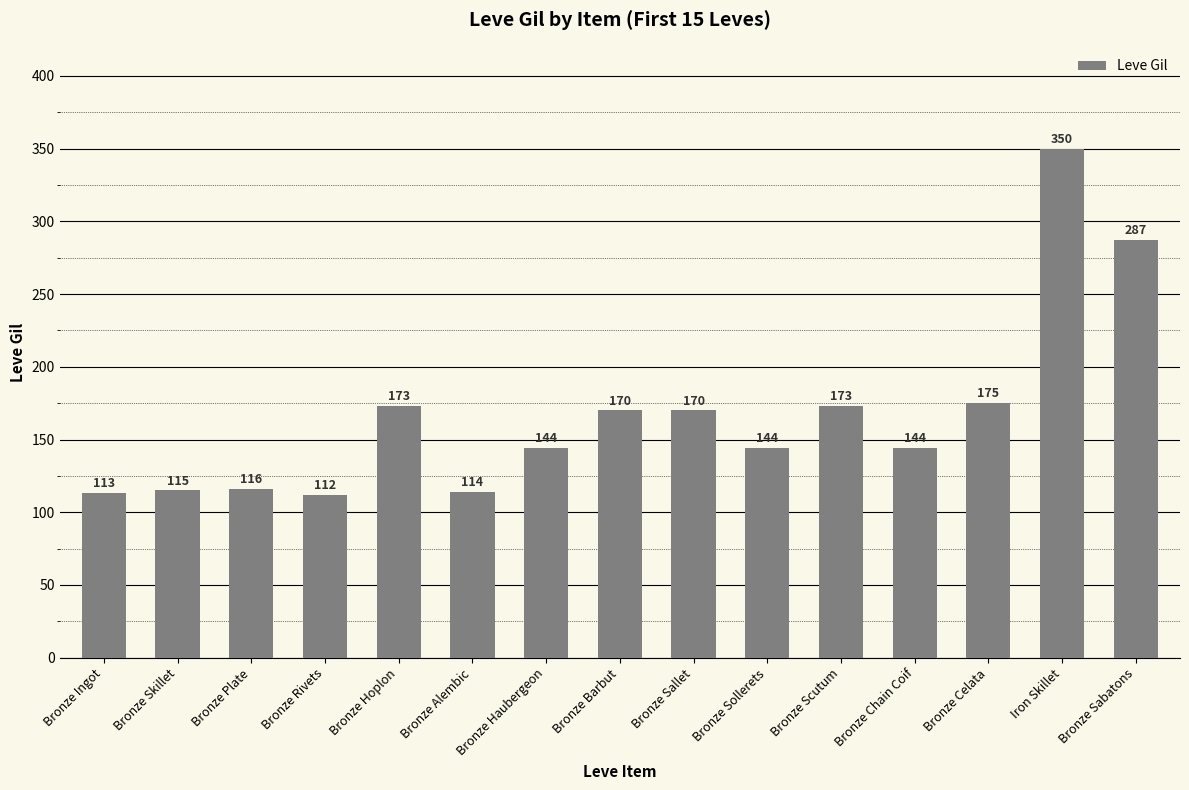

What is the greatest value displayed?

350